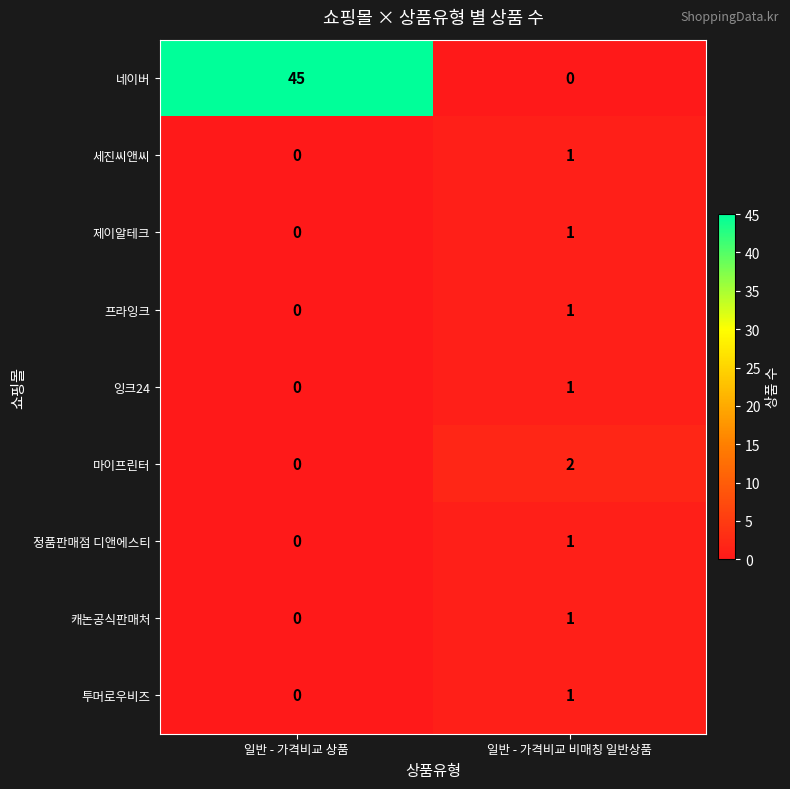

Reading left to right, transcribe all the data shown in this chart.

네이버: 45	0
세진씨앤씨: 0	1
제이알테크: 0	1
프라잉크: 0	1
잉크24: 0	1
마이프린터: 0	2
정품판매점 디앤에스티: 0	1
캐논공식판매처: 0	1
투머로우비즈: 0	1